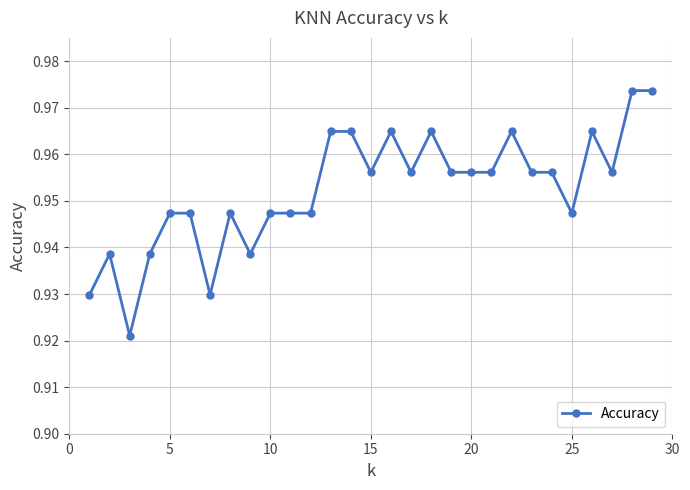

Count the values in the range 0 to 1.

29